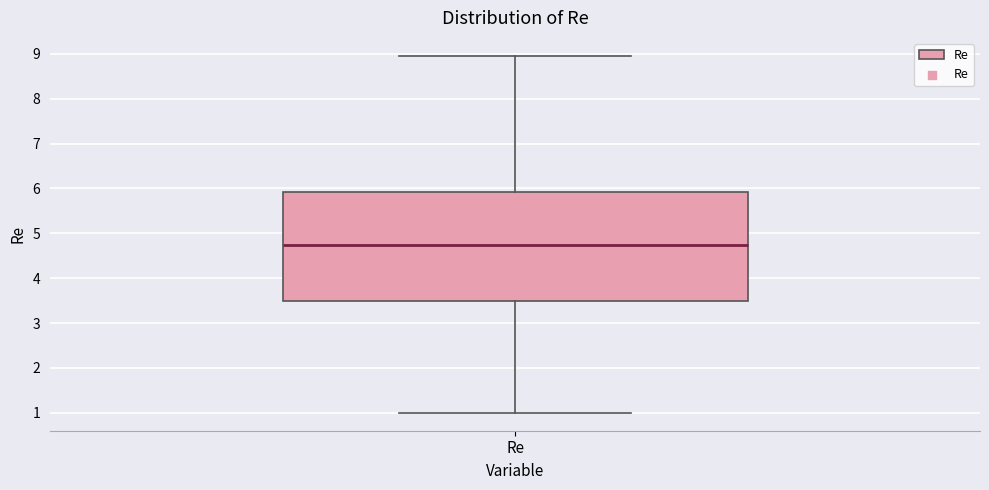

Read this box plot against the y-axis: the position of the median line, the range covered by the box, and the ends of both whiskers. The values are not printed on the chart, so give them approximately, as read against the axis.

median 4.7, box 3.5 to 5.9, whiskers 1.0 to 9.0